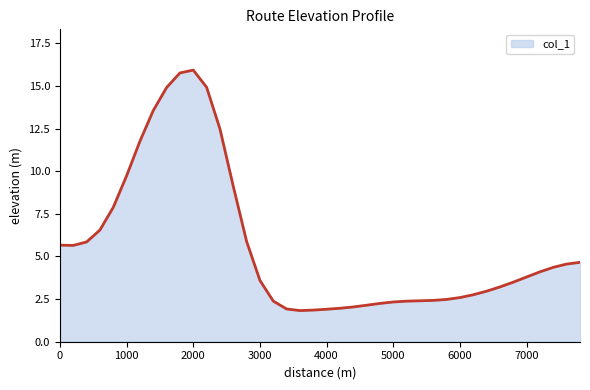

What is the minimum value shown in the chart?

1.8